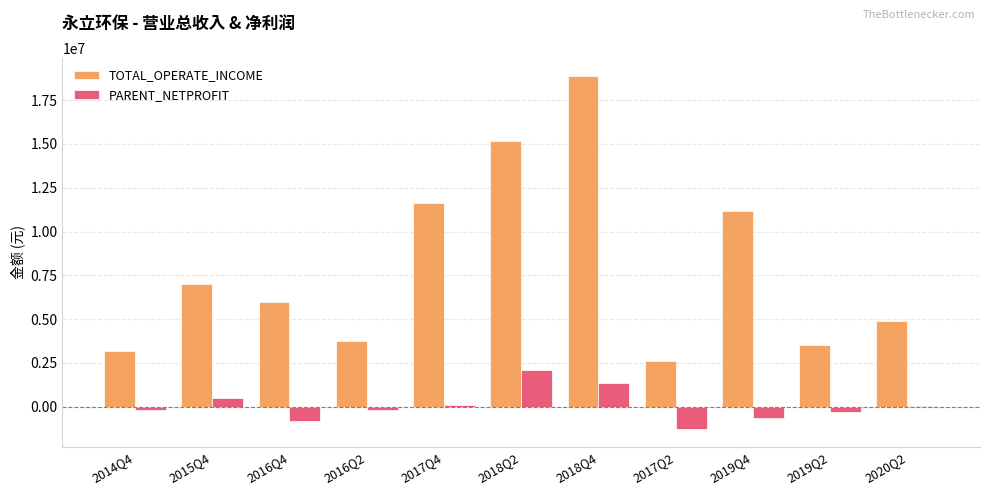

Between 2016Q2 and 2018Q4, which series saw the biggest shift?

TOTAL_OPERATE_INCOME